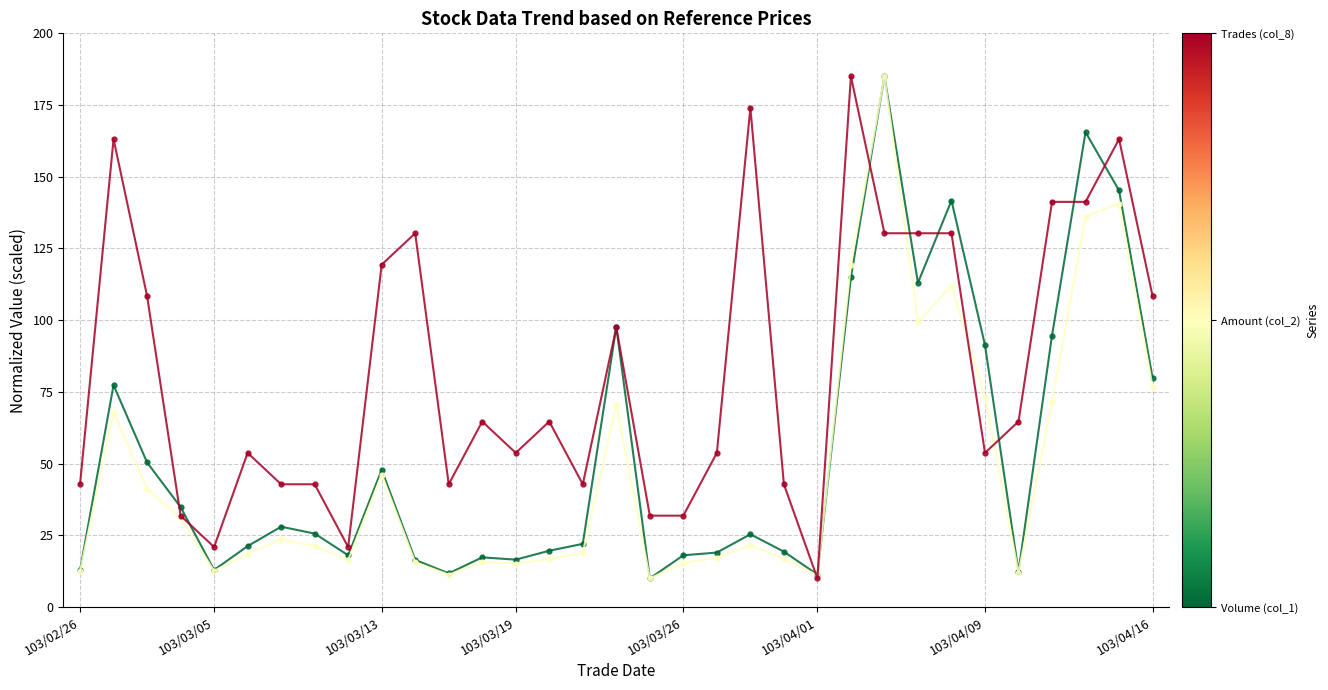

What is the maximum value shown in the chart?

185.0